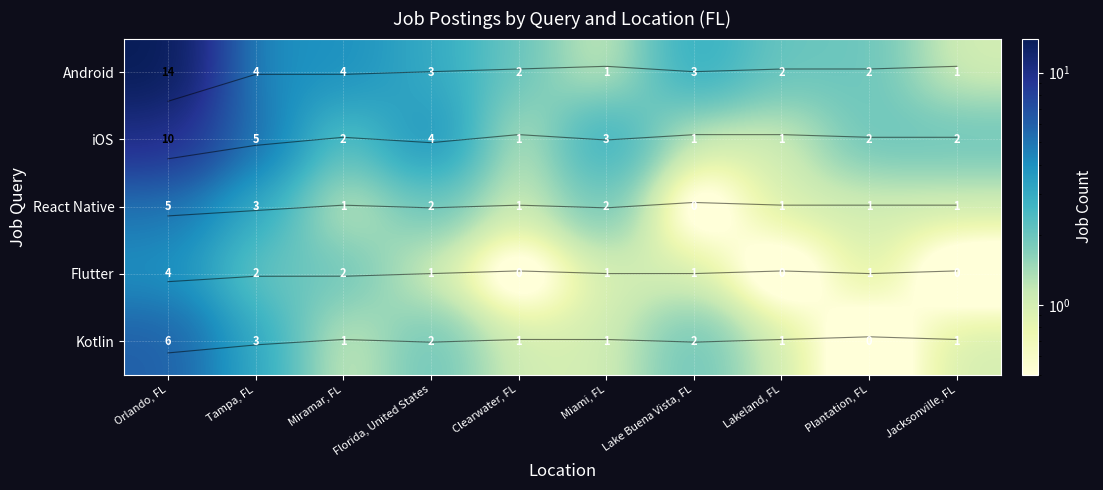

What is the sum of the iOS values at Jacksonville, FL and Tampa, FL?

7